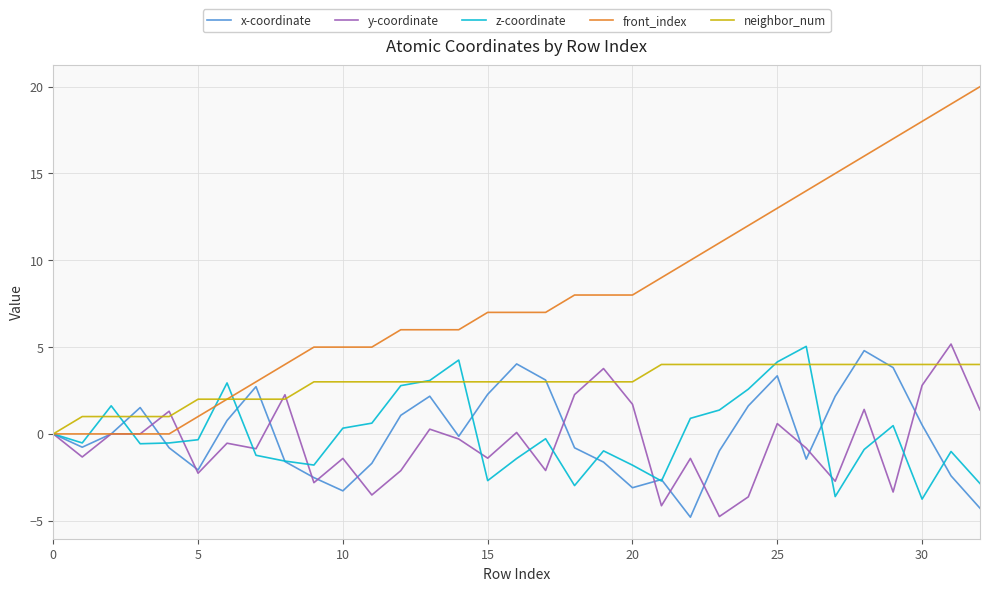

What is the highest value of the neighbor_num series?

4.0